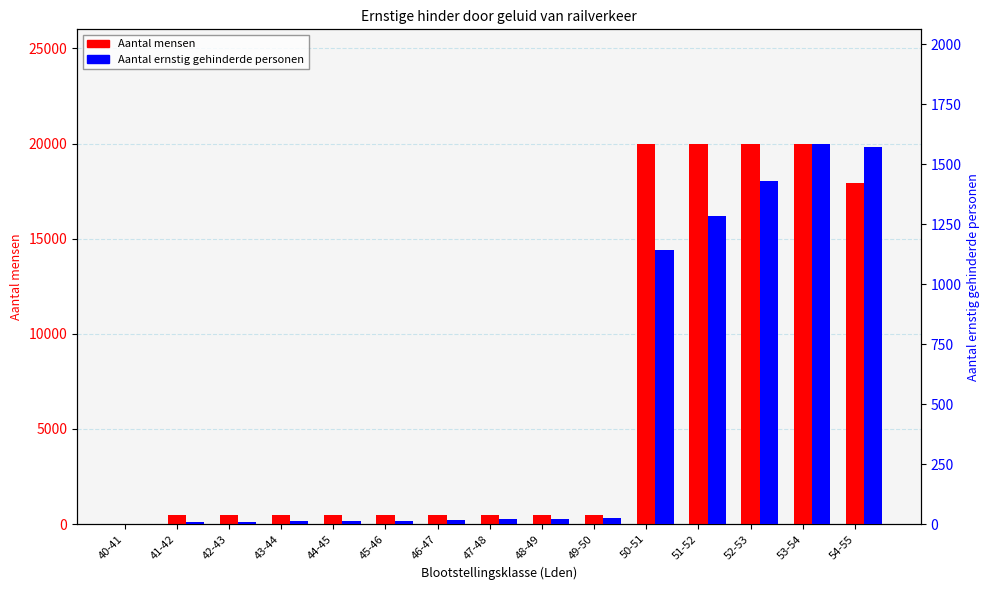

What position from the left is 44-45?

5